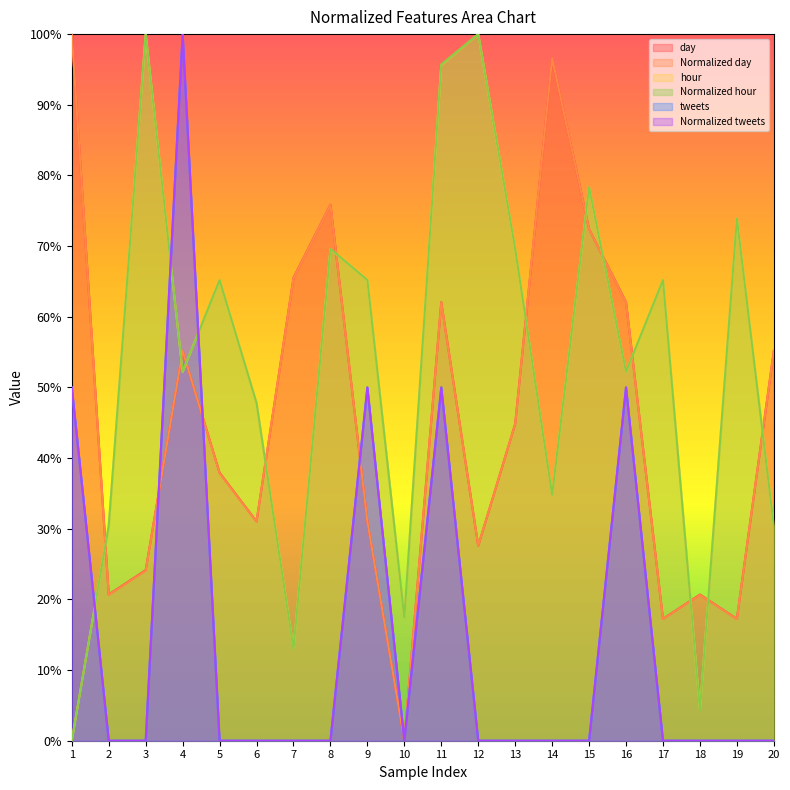

Which series has the largest range (max minus min)?

day